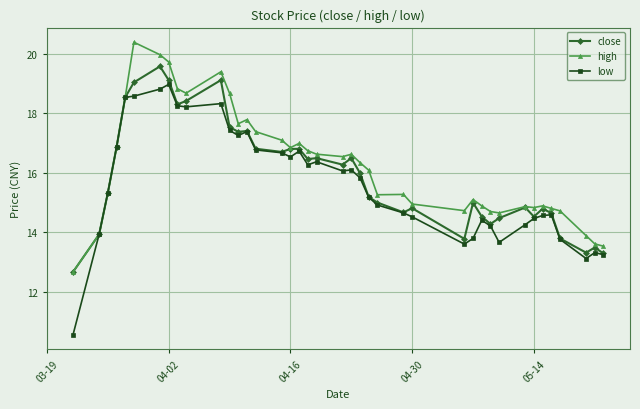

Which series has the largest range (max minus min)?

low